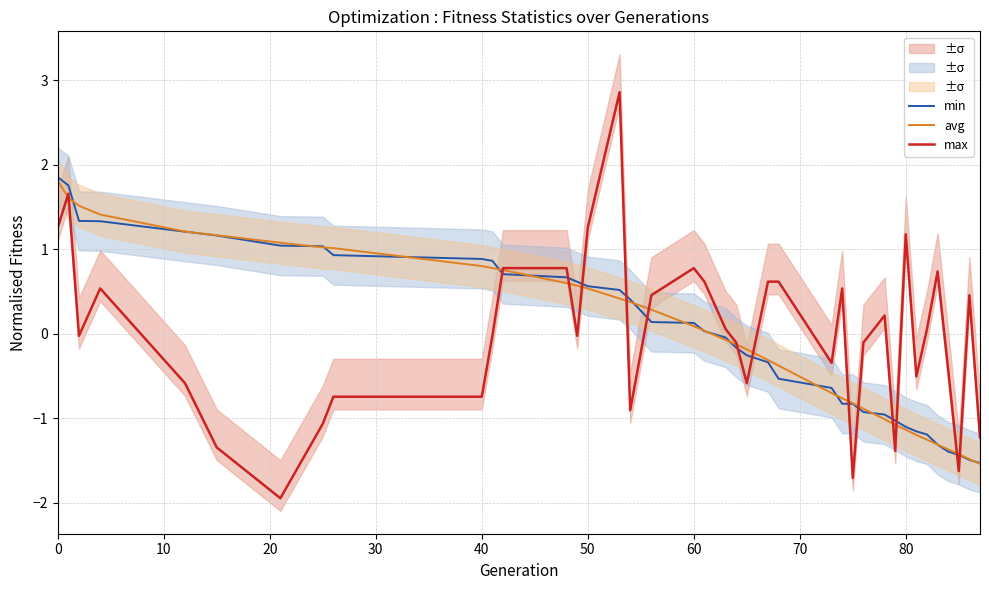

What is the smallest value displayed?

-1.9